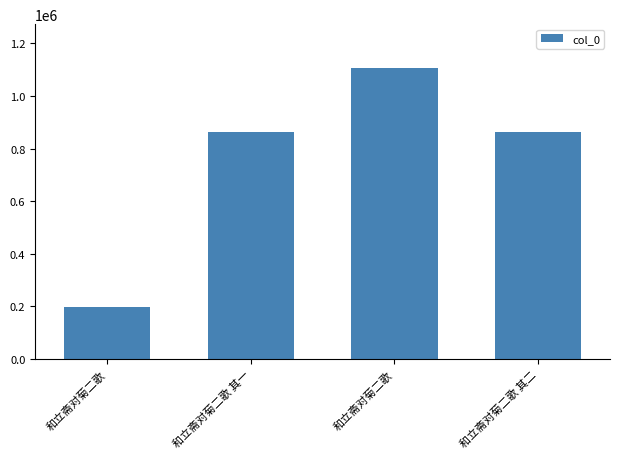

How many bars are there in total?

4